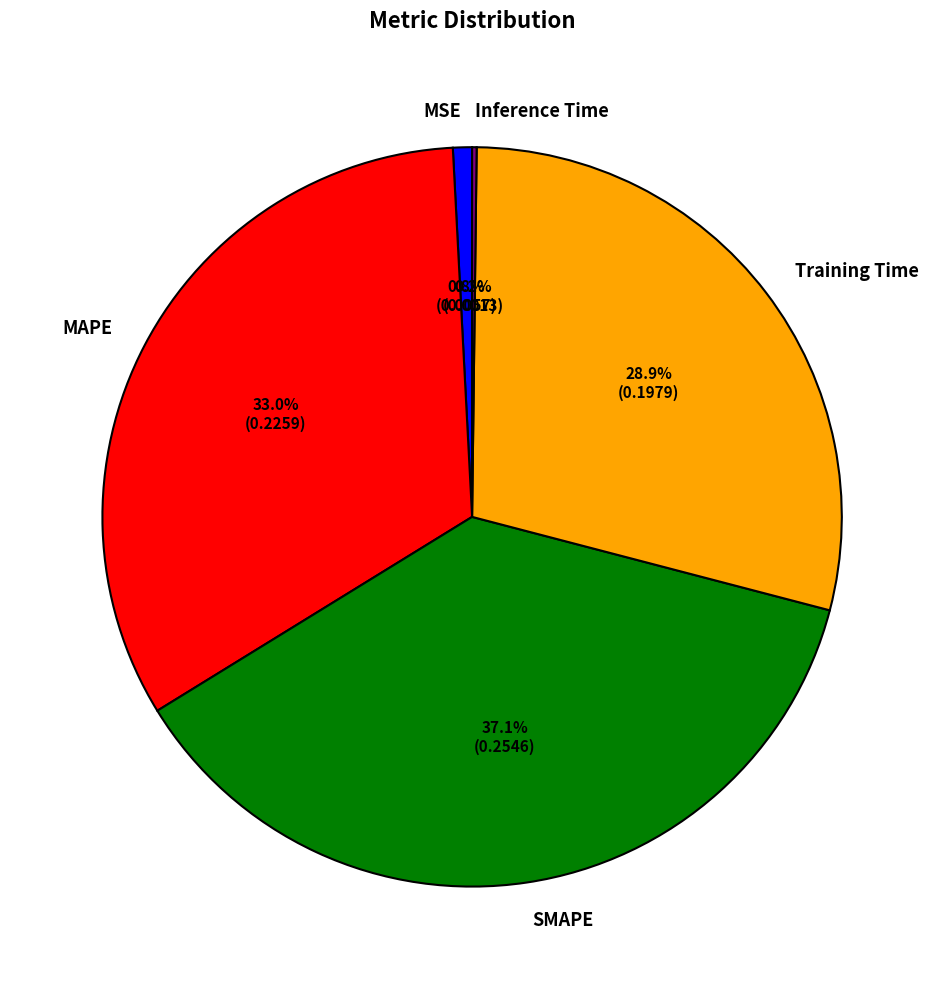

Between SMAPE and Training Time, which is larger?

SMAPE